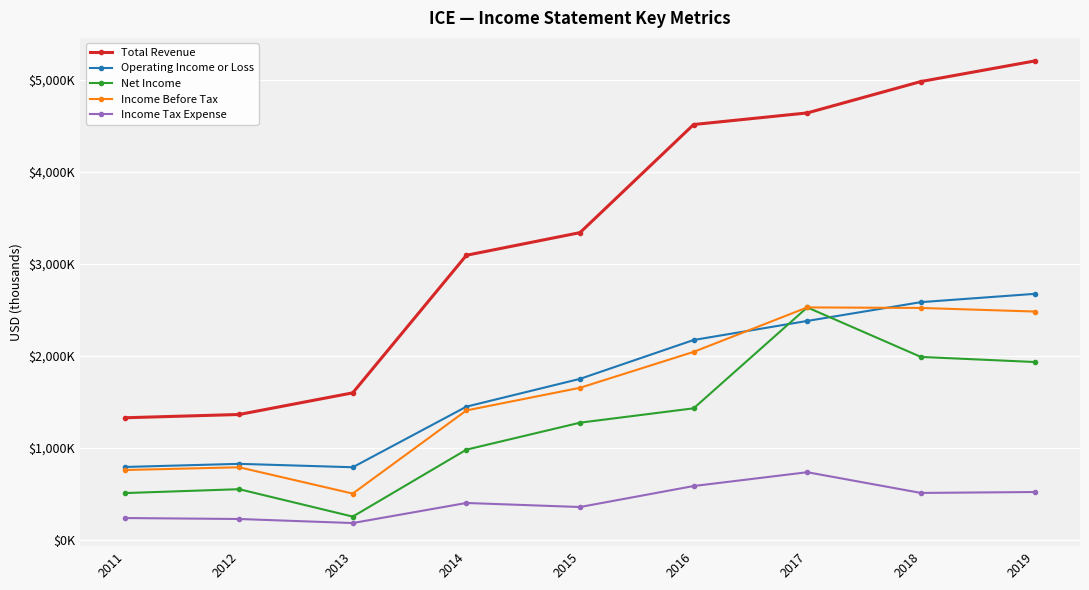

Reading left to right, what are all the values shown in this chart?

Total Revenue: 2011=1327500	2012=1363000	2013=1598000	2014=3092000	2015=3338000	2016=4512000	2017=4638000	2018=4979000	2019=5202000
Operating Income or Loss: 2011=793100	2012=827000	2013=790000	2014=1448000	2015=1750000	2016=2172000	2017=2379000	2018=2583000	2019=2673000
Net Income: 2011=509700	2012=551600	2013=254000	2014=981000	2015=1274000	2016=1430000	2017=2526000	2018=1988000	2019=1933000
Income Before Tax: 2011=760000	2012=789700	2013=504000	2014=1407000	2015=1653000	2016=2043000	2017=2526000	2018=2520000	2019=2481000
Income Tax Expense: 2011=238300	2012=228000	2013=184000	2014=402000	2015=358000	2016=586000	2017=736000	2018=511000	2019=521000